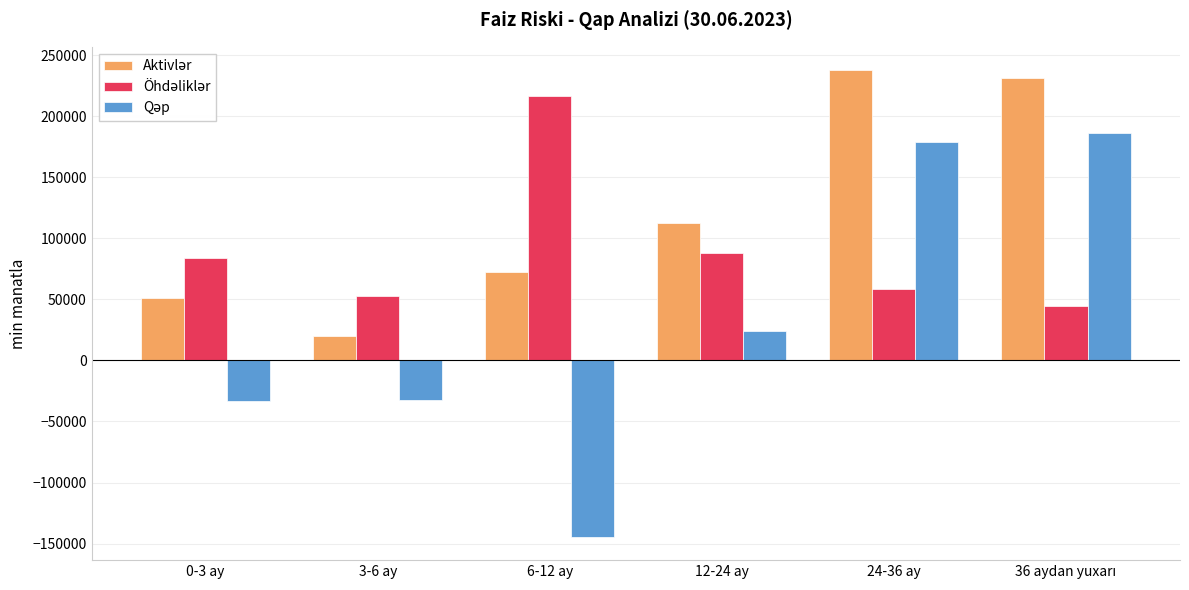

Which category has the lowest value across all series?

6-12 ay